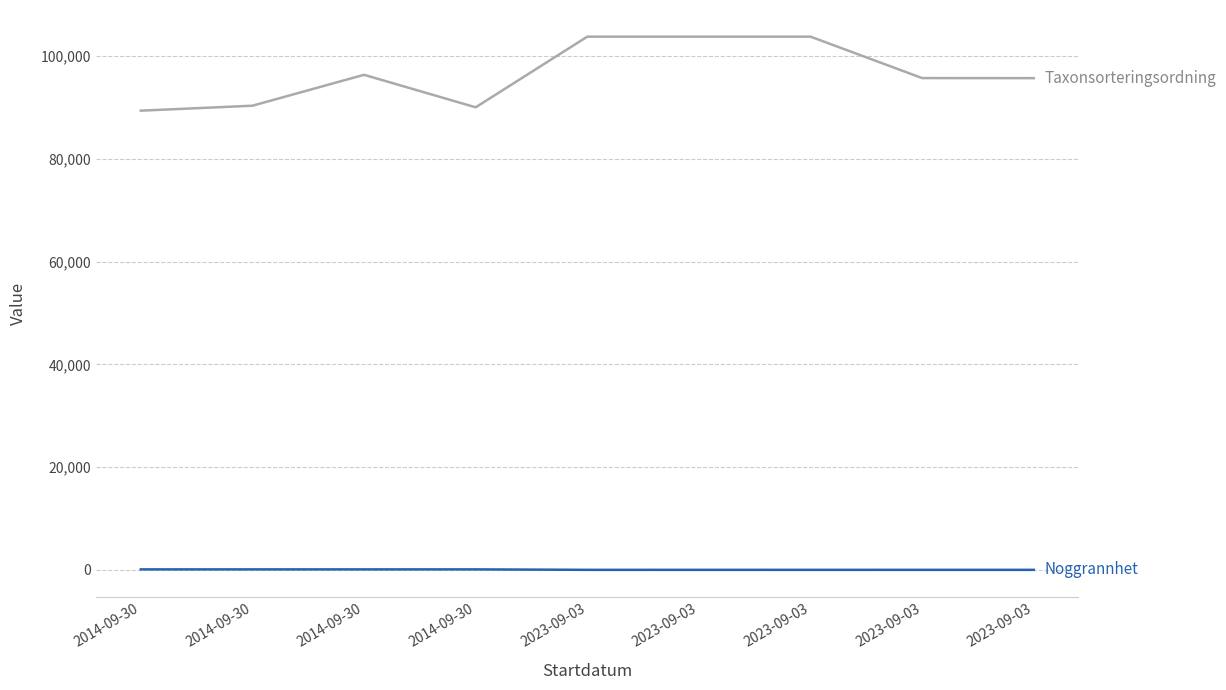

Does the chart have visible grid lines?

Yes